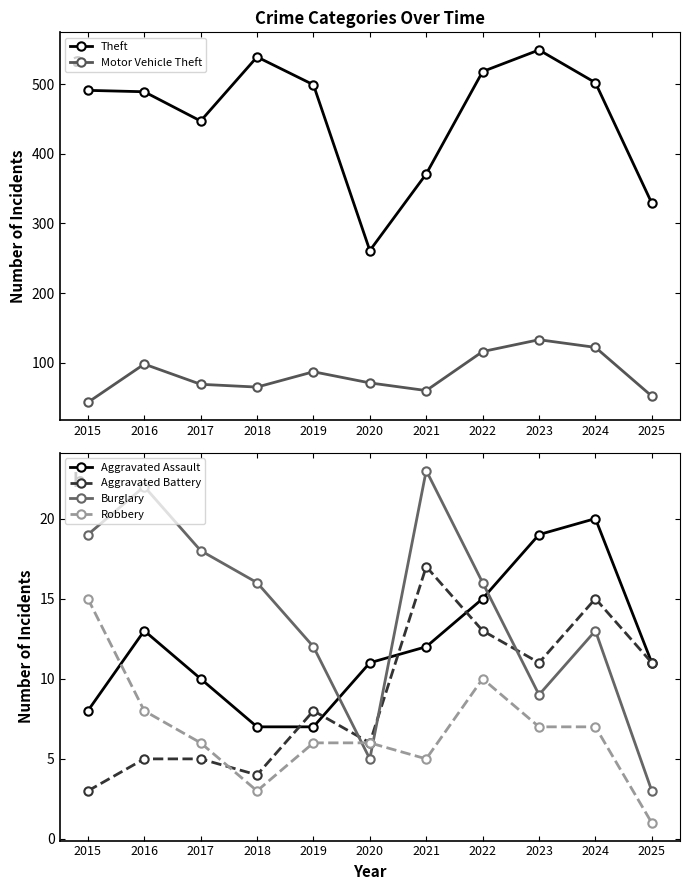

Where does the Motor Vehicle Theft series first go above 71?

2016